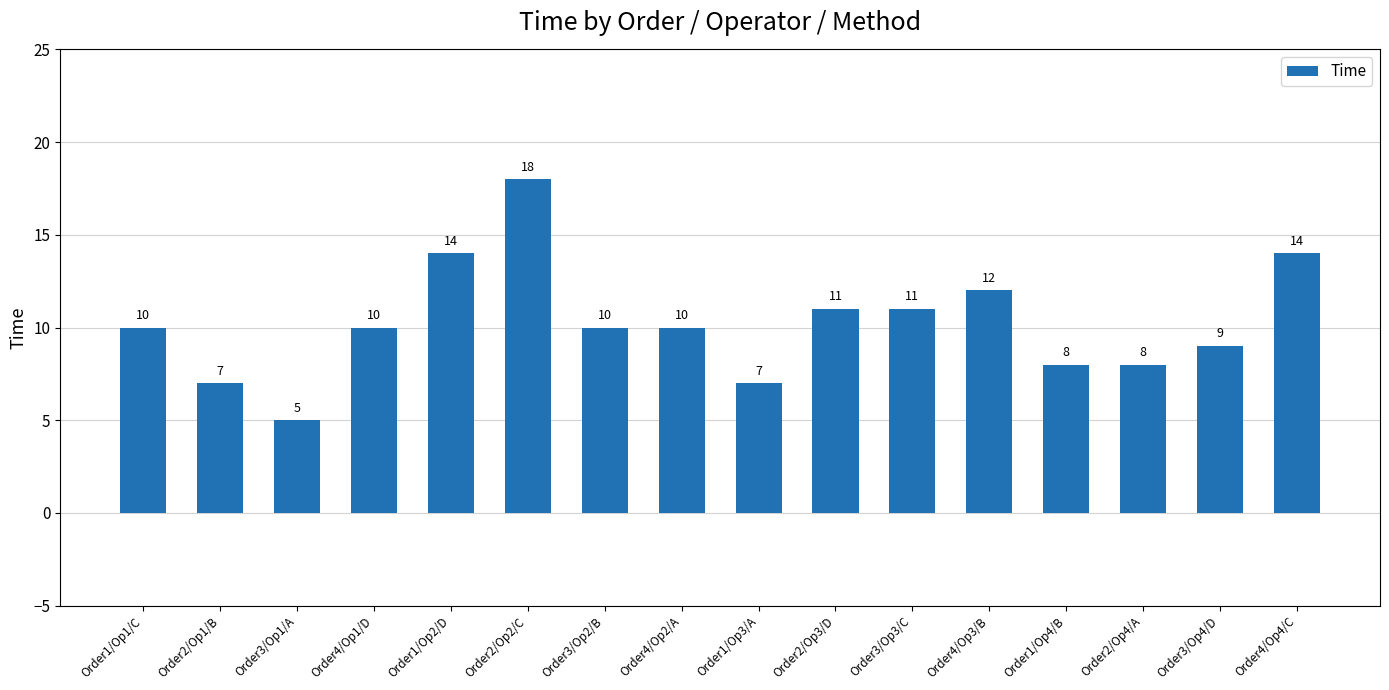

The value at Order2/Op2/C is 30. True or false?

False